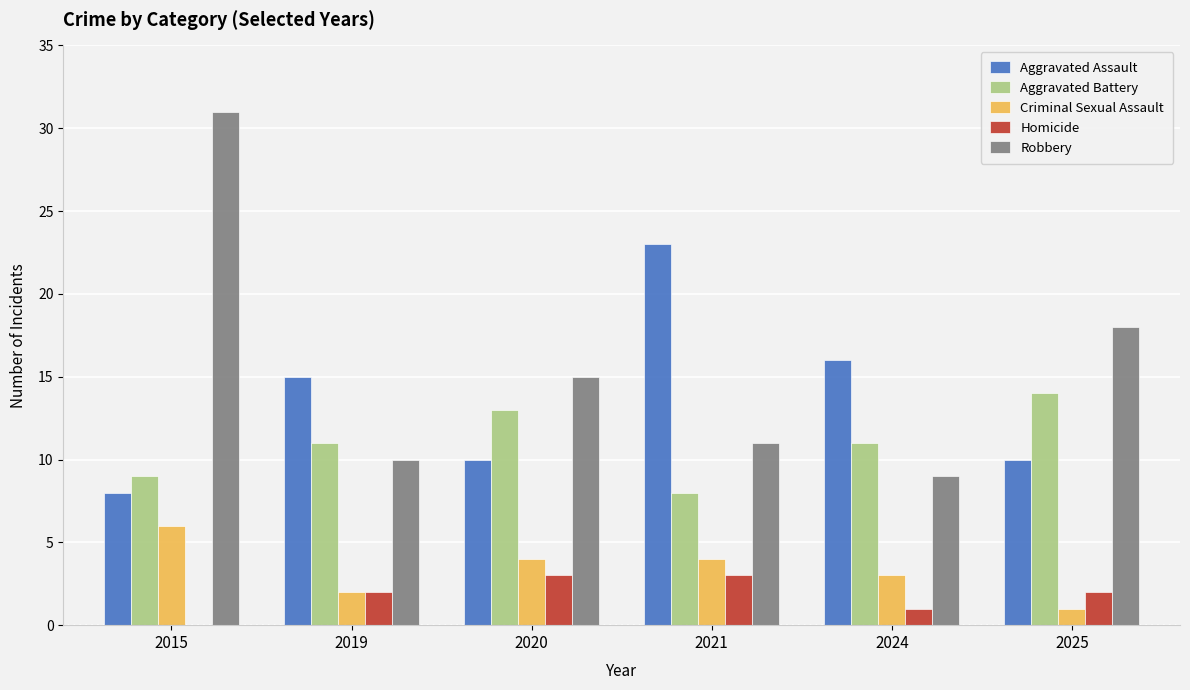

Which series changed the most between 2015 and 2025?

Robbery